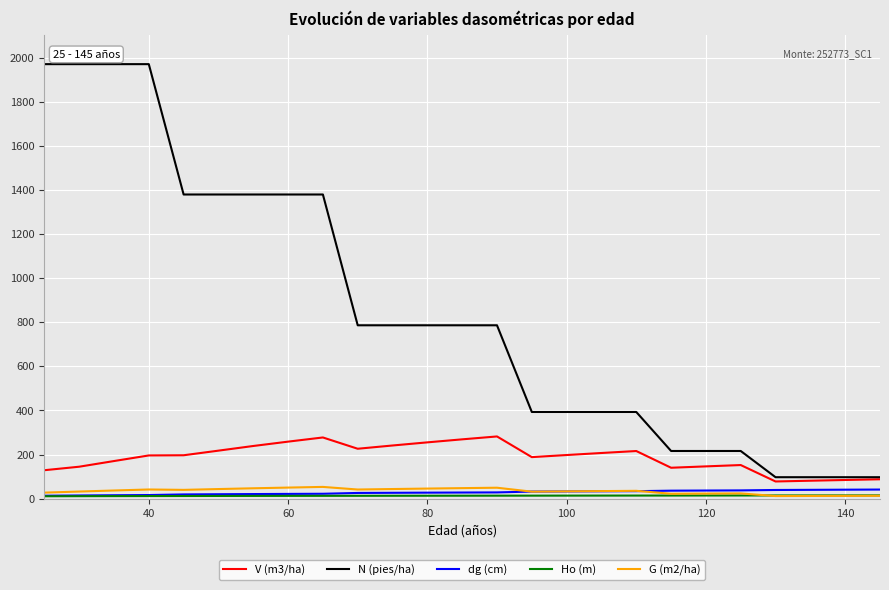

Which series has the largest total across all categories?

N (pies/ha)